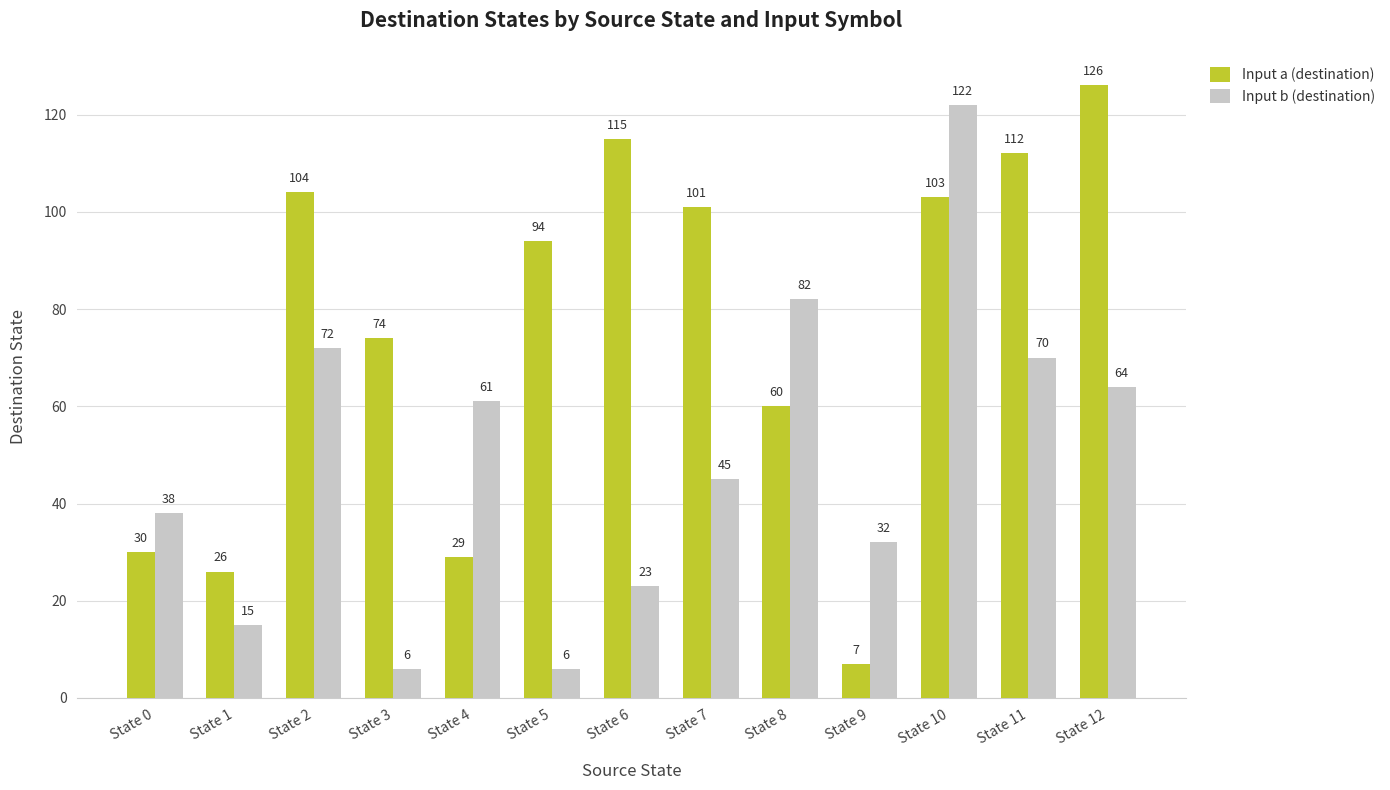

What is the difference between the highest and lowest values at State 11?

42